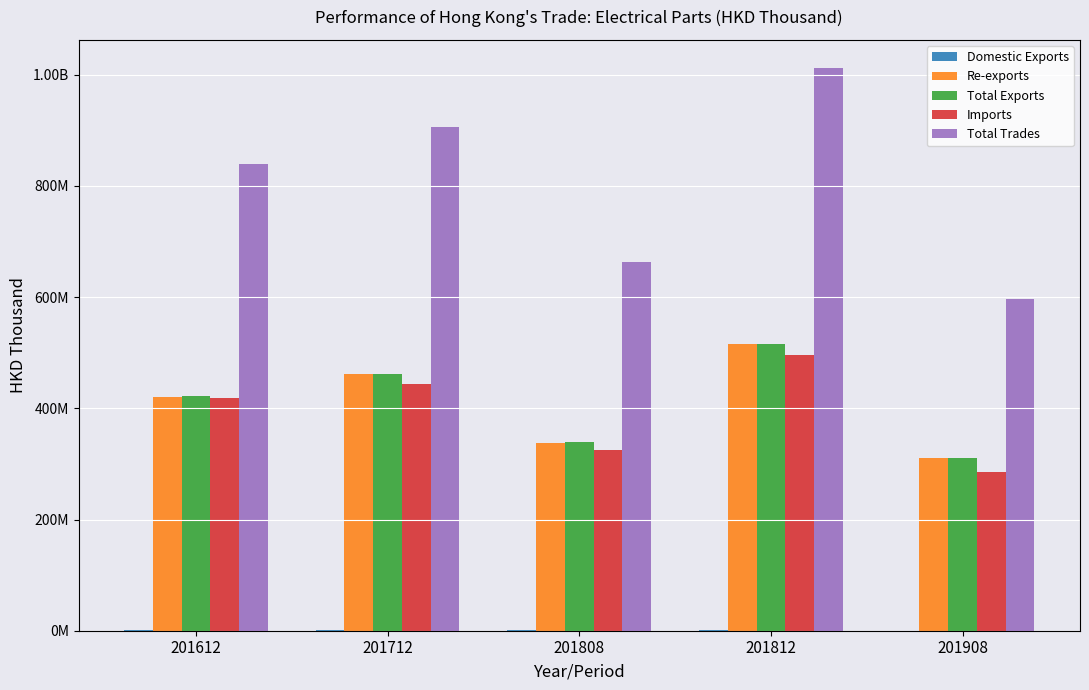

Are the bars grouped side by side (vs. stacked)?

Yes